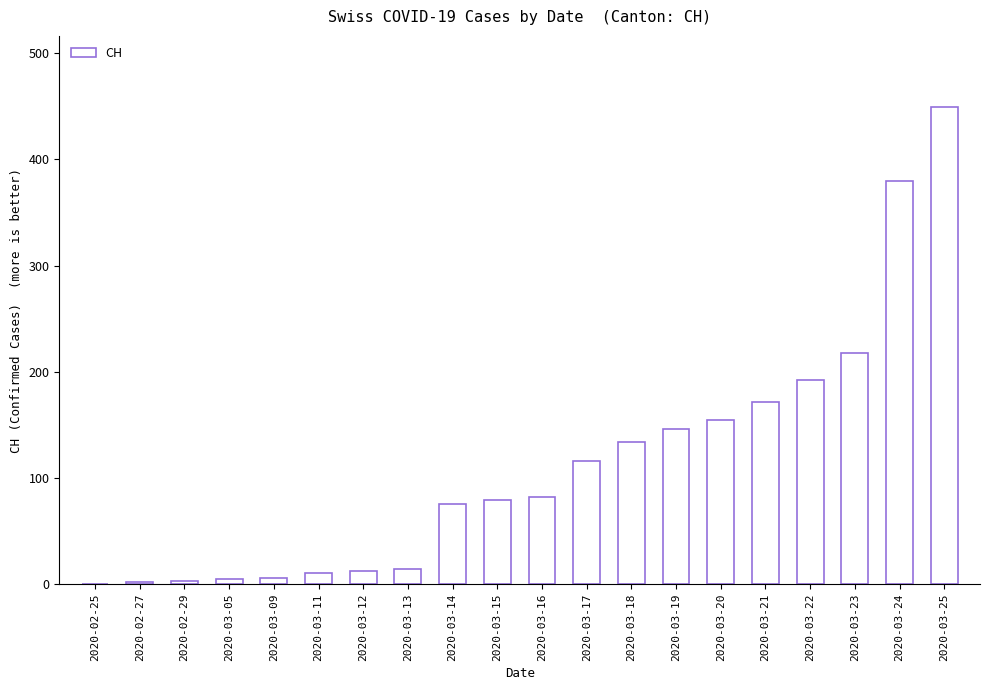

What is the maximum value shown in the chart?

449